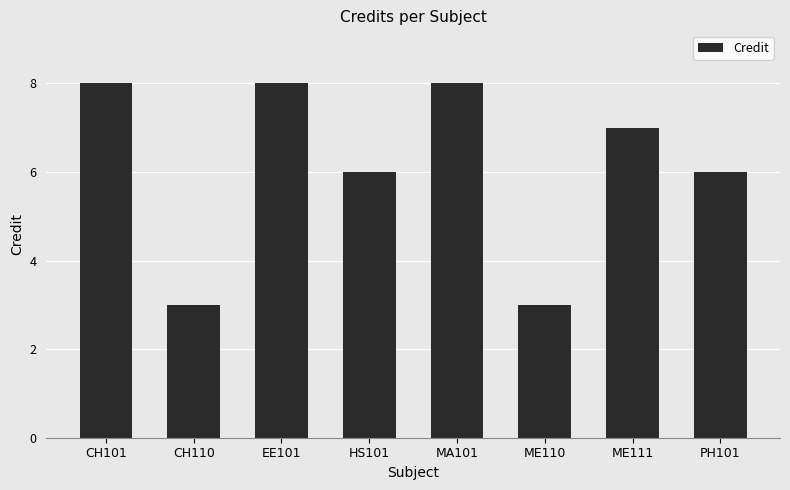

How many values are below 7?

4